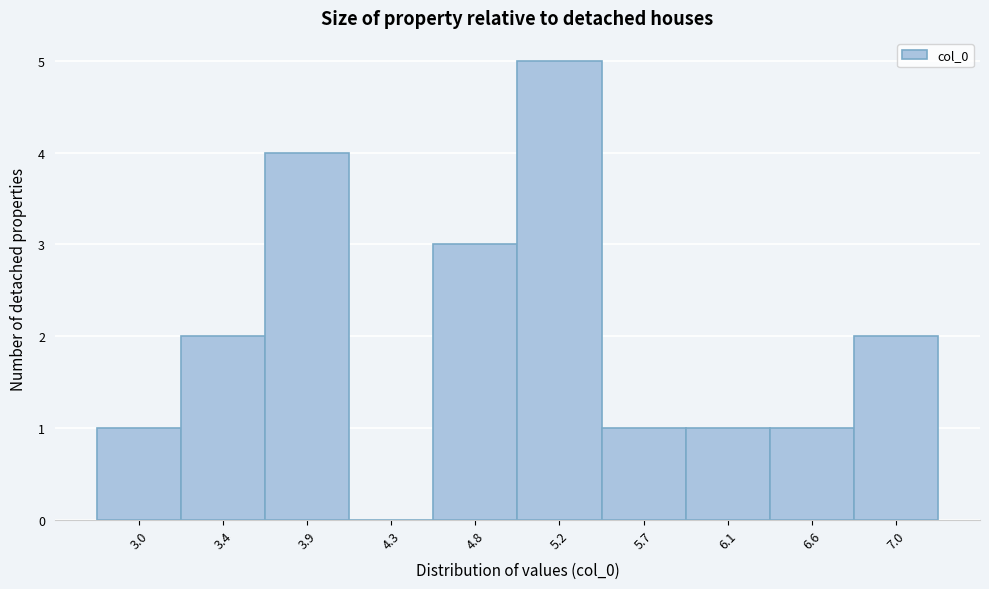

Reading left to right, extract all data points from this chart.

3.0=1	3.4=2	3.9=4	4.3=0	4.8=3	5.2=5	5.7=1	6.1=1	6.6=1	7.0=2